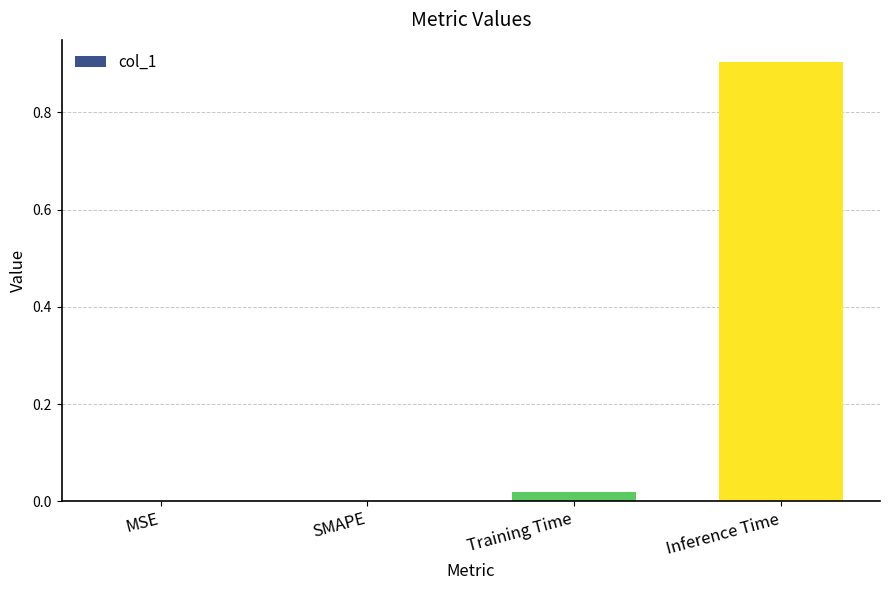

How many series are shown in this chart?

1